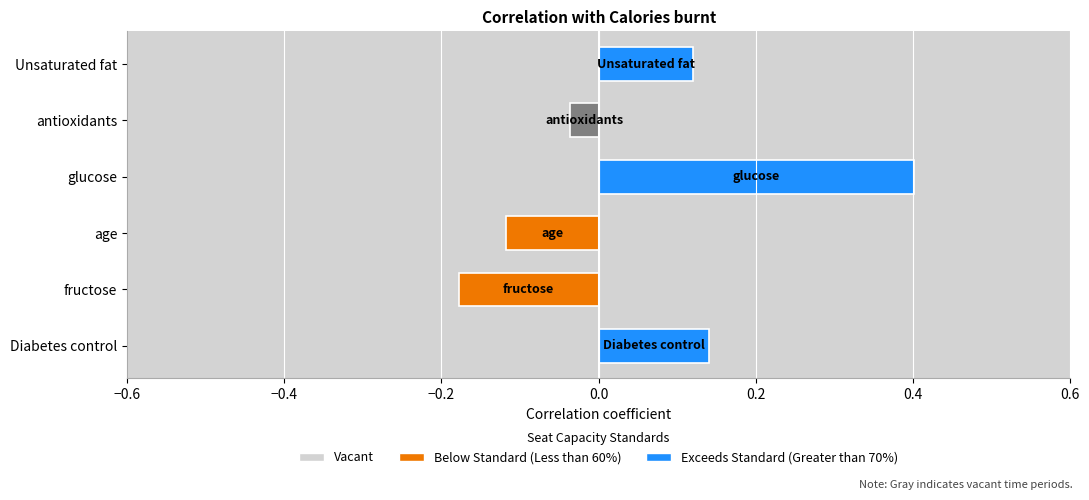

What is the change in value from Diabetes control to fructose?

-0.3